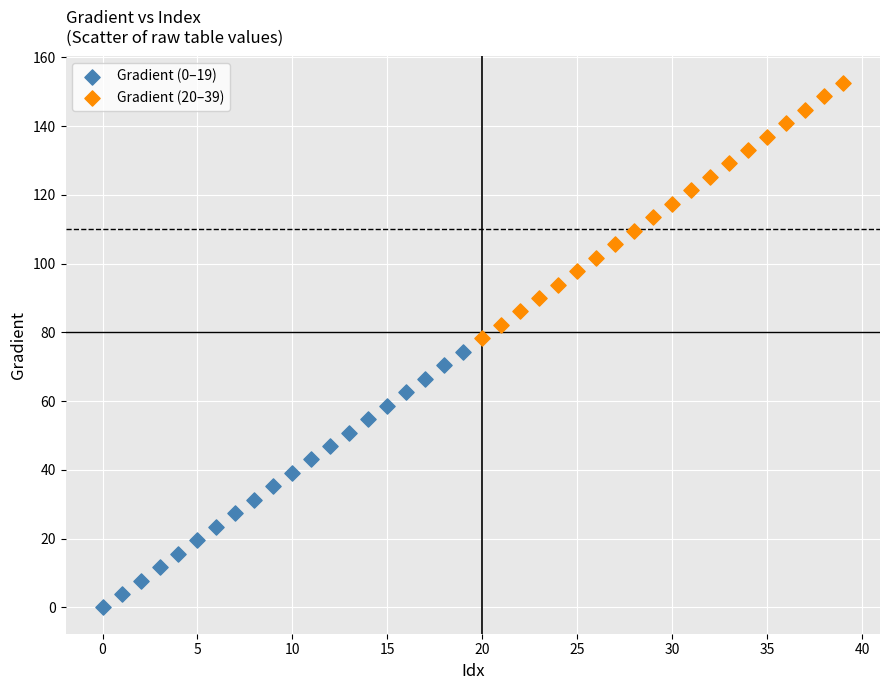

Which series reaches the maximum Y coordinate?

Gradient (20–39)